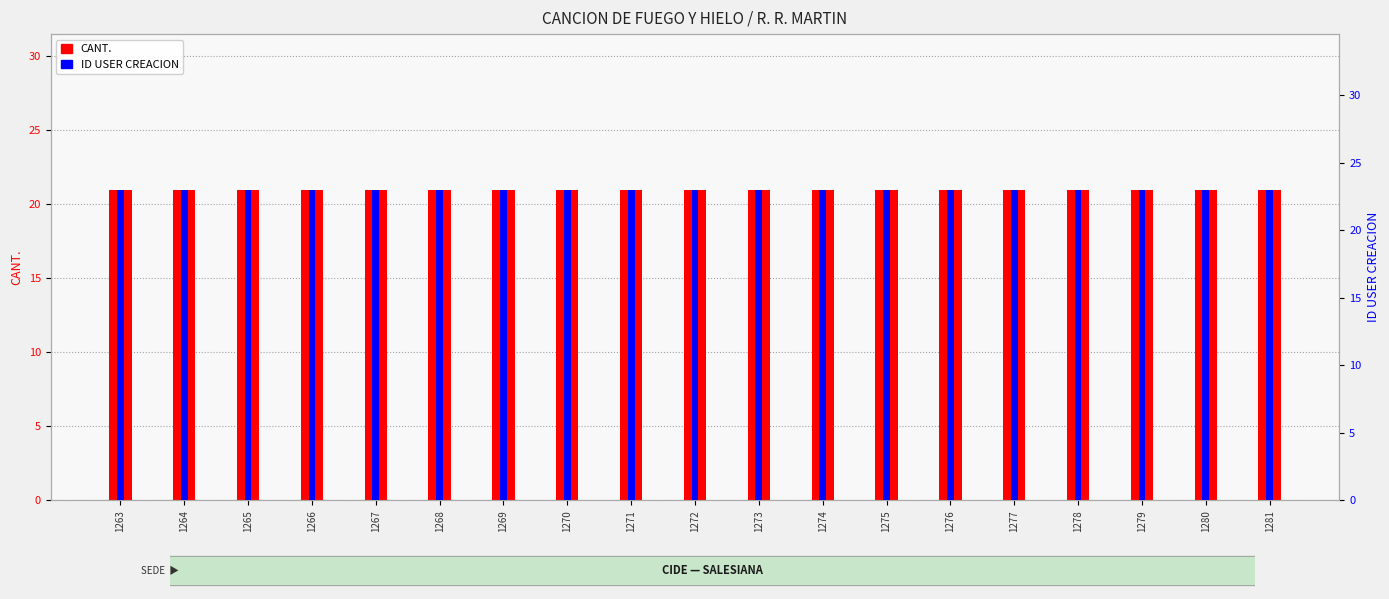

Reading right to left, extract all data points from this chart.

CANT.: 21	21	21	21	21	21	21	21	21	21	21	21	21	21	21	21	21	21	21
ID USER CREACION: 23	23	23	23	23	23	23	23	23	23	23	23	23	23	23	23	23	23	23